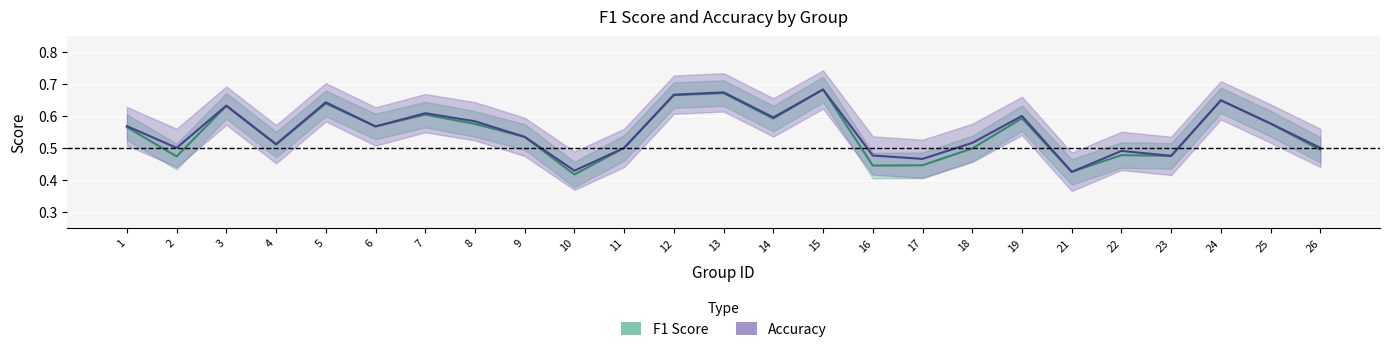

Which series changed the most between 17 and 22?

f1